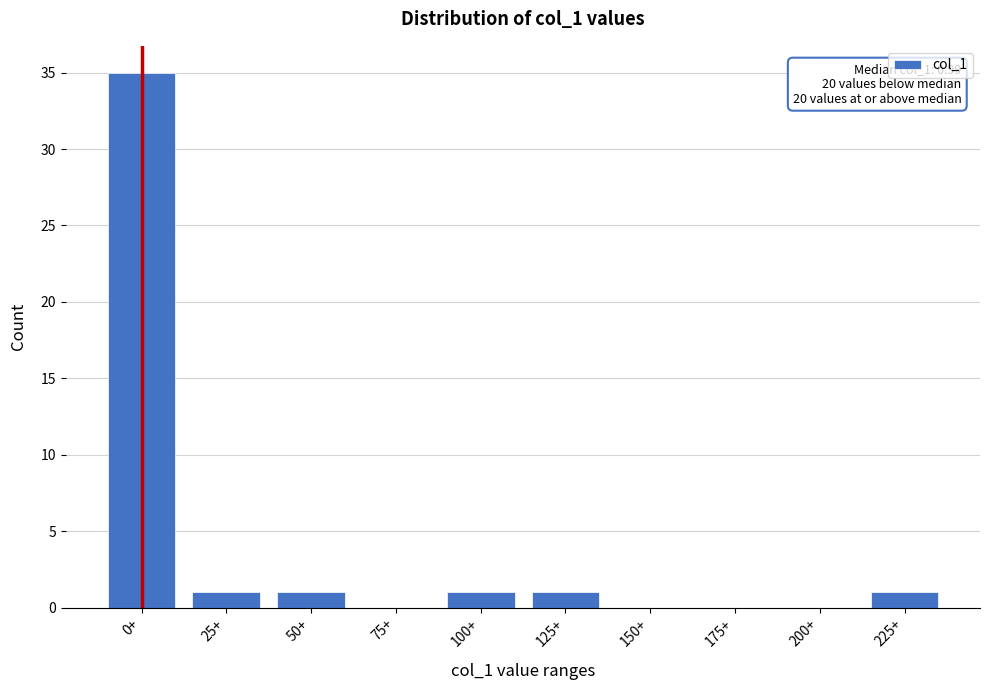

Reading right to left, transcribe all the data shown in this chart.

225+=1	200+=0	175+=0	150+=0	125+=1	100+=1	75+=0	50+=1	25+=1	0+=35